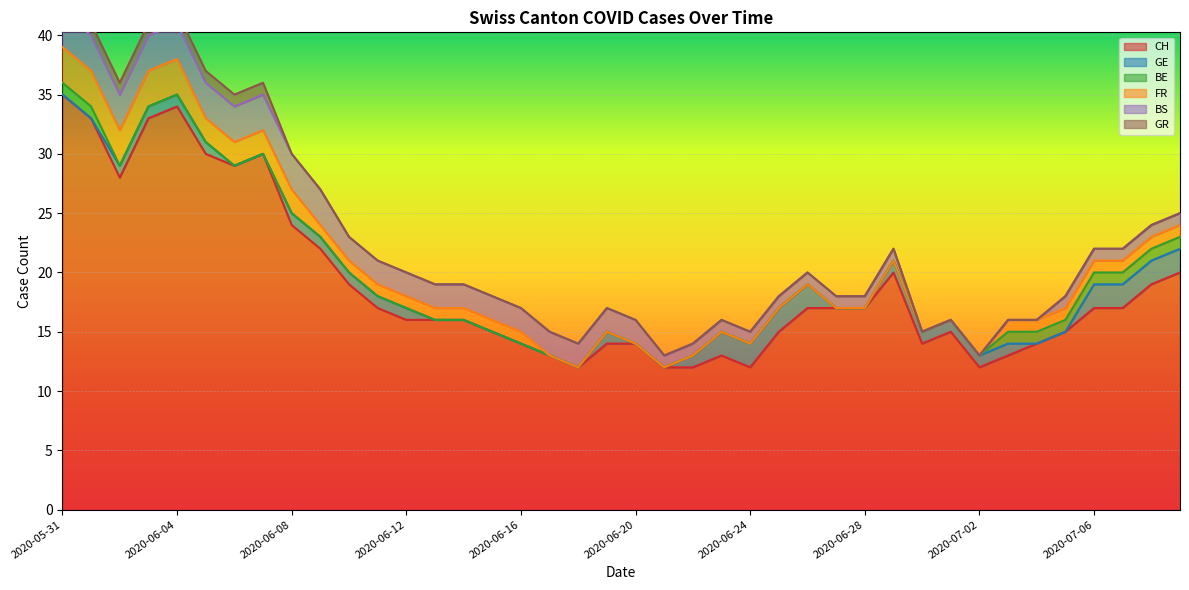

Which has a higher value, 2020-06-17 or 2020-07-07?

2020-07-07